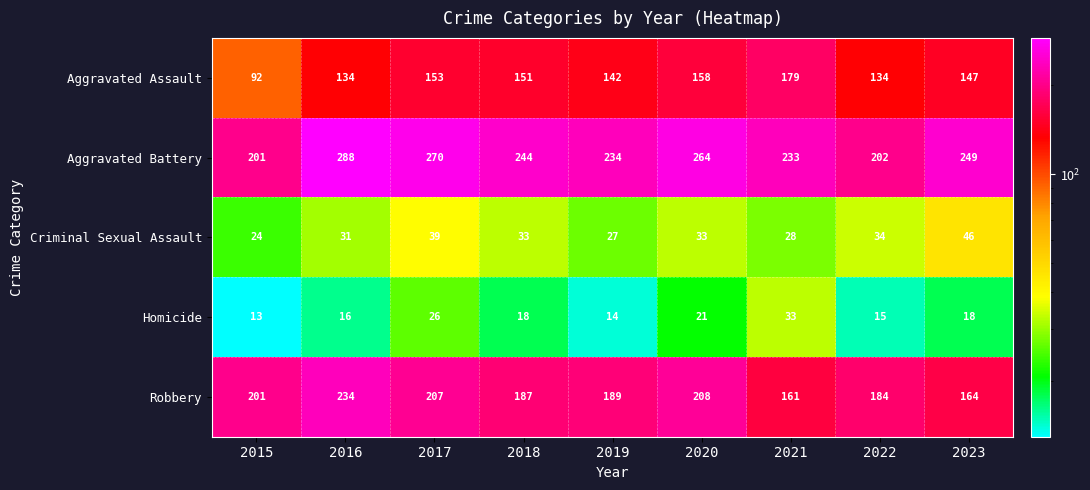

Which series changed the most between 2018 and 2020?

Robbery